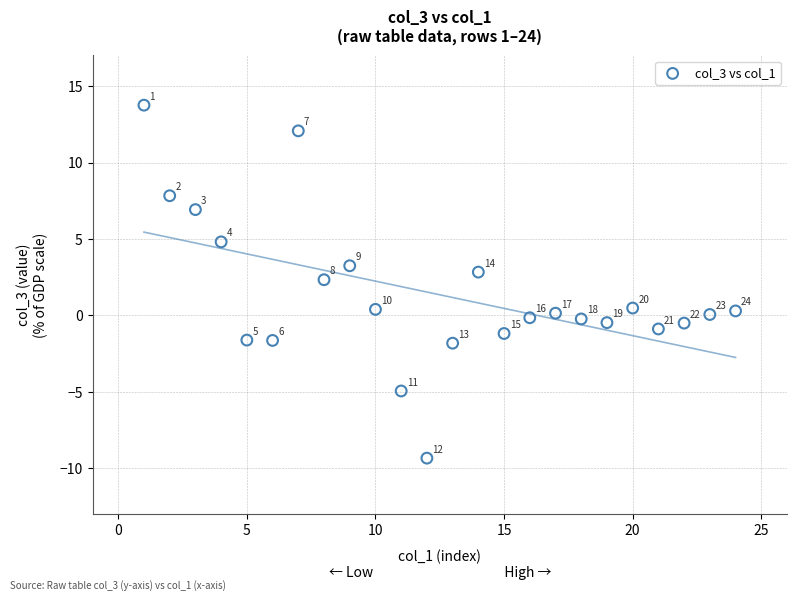

What Y value in the scatter plot is closest to 2?

2.3